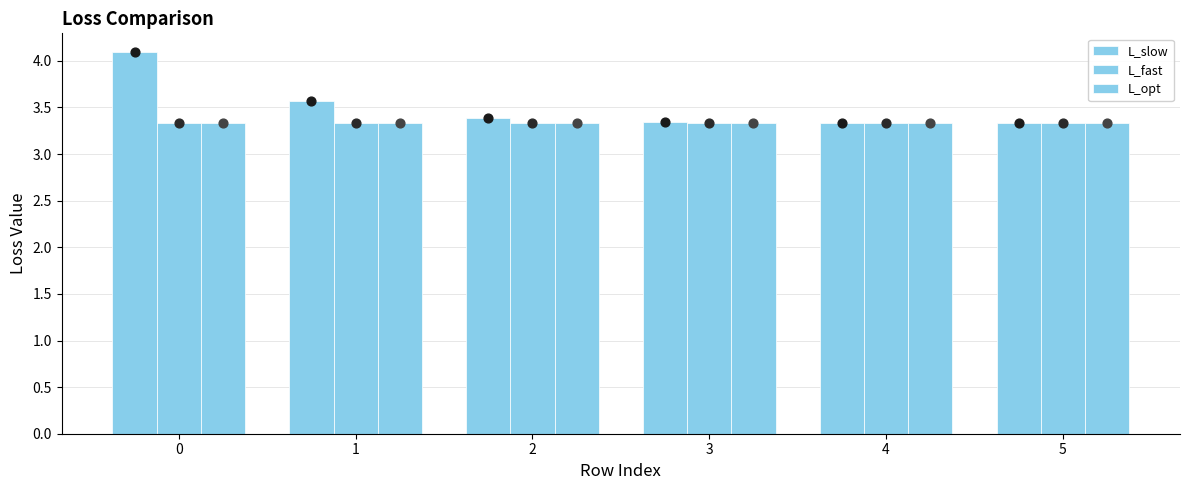

What is the total value across all series at 0?

10.8